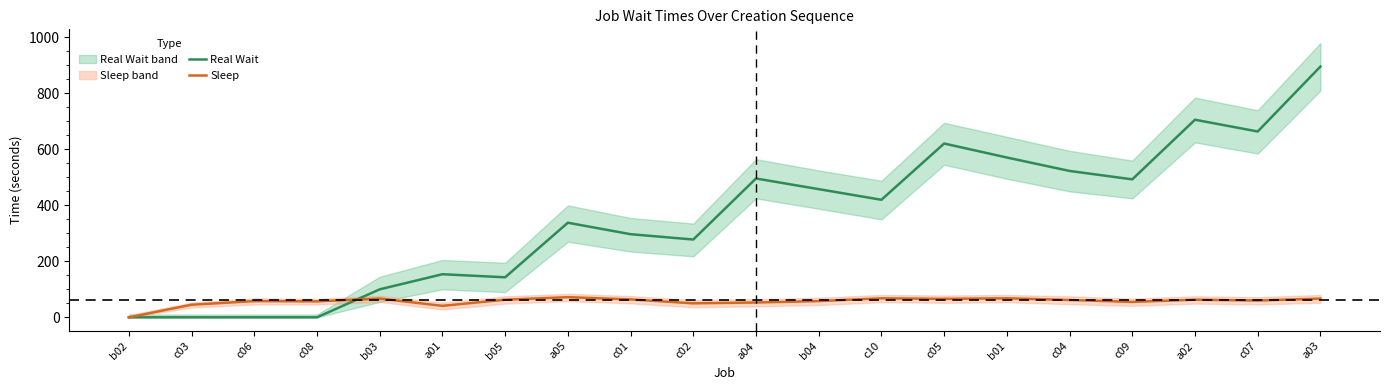

Which series has the largest total across all categories?

Real Wait